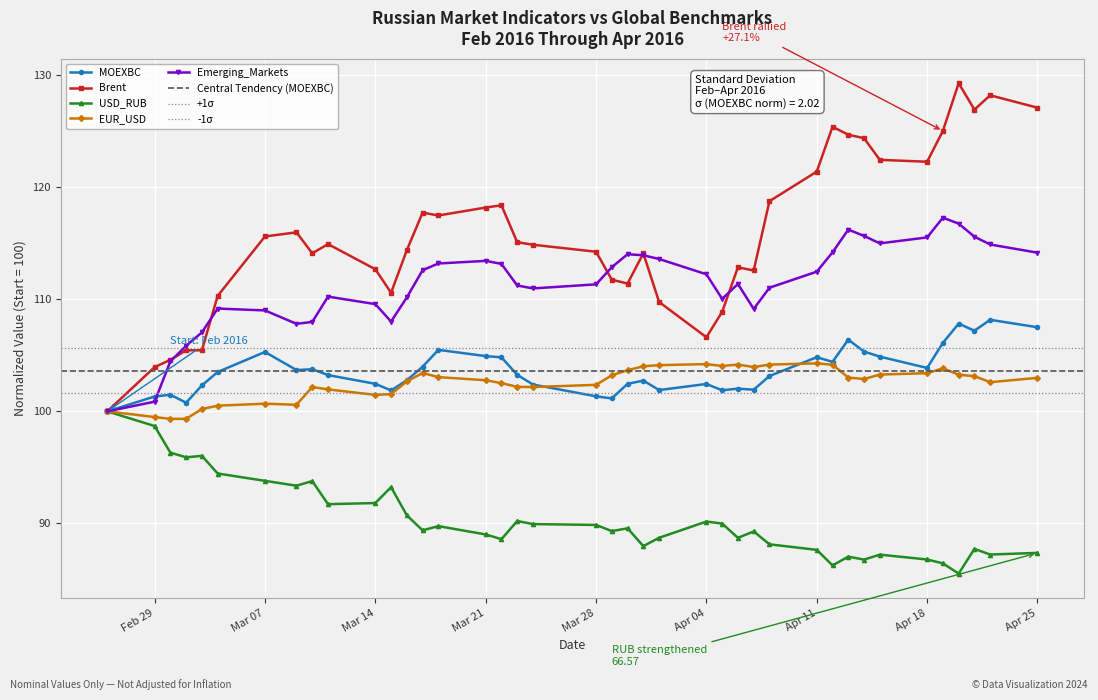

True or false: MOEXBC has more than 0 points higher than both neighbors.

True